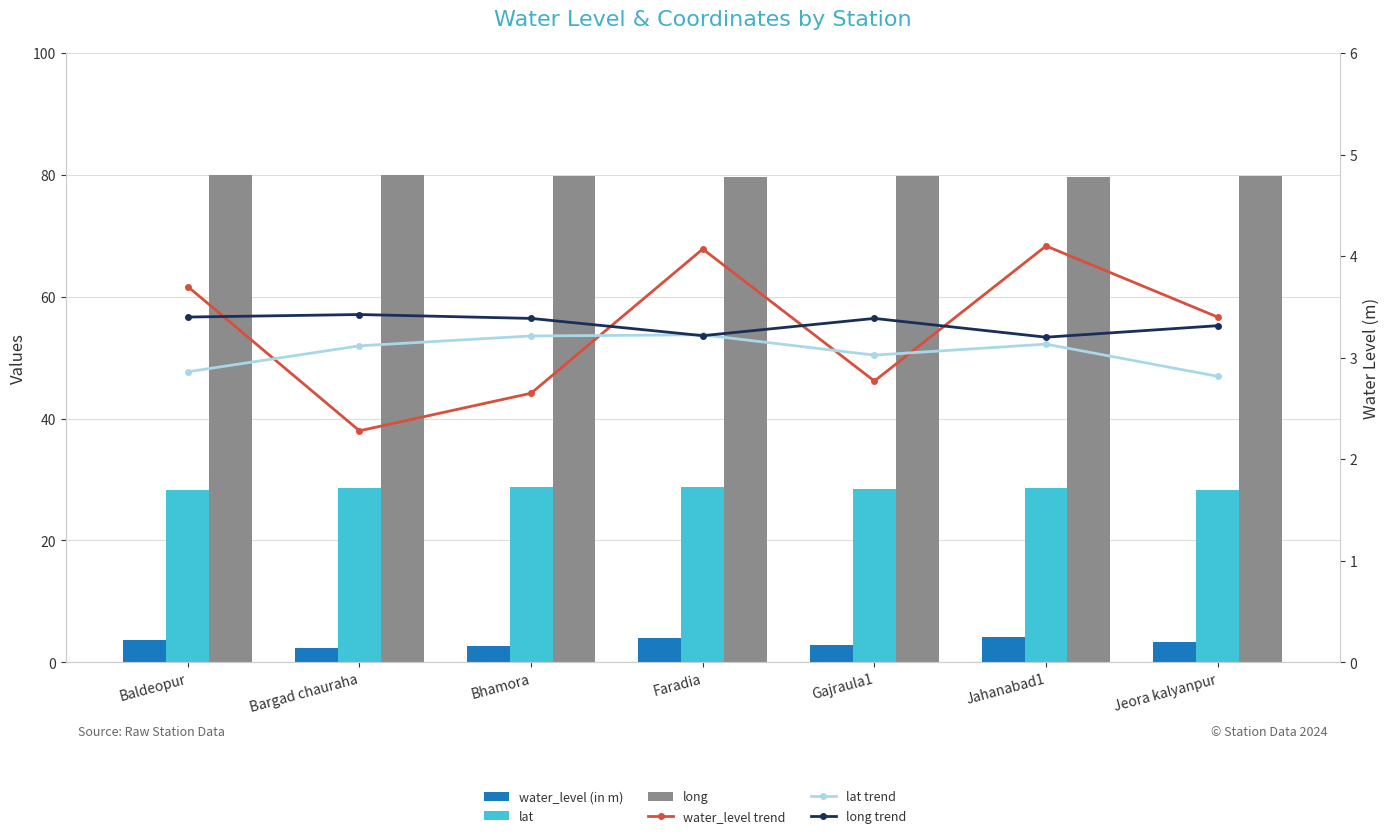

What is the label of the 5th bar from the right?

Bhamora